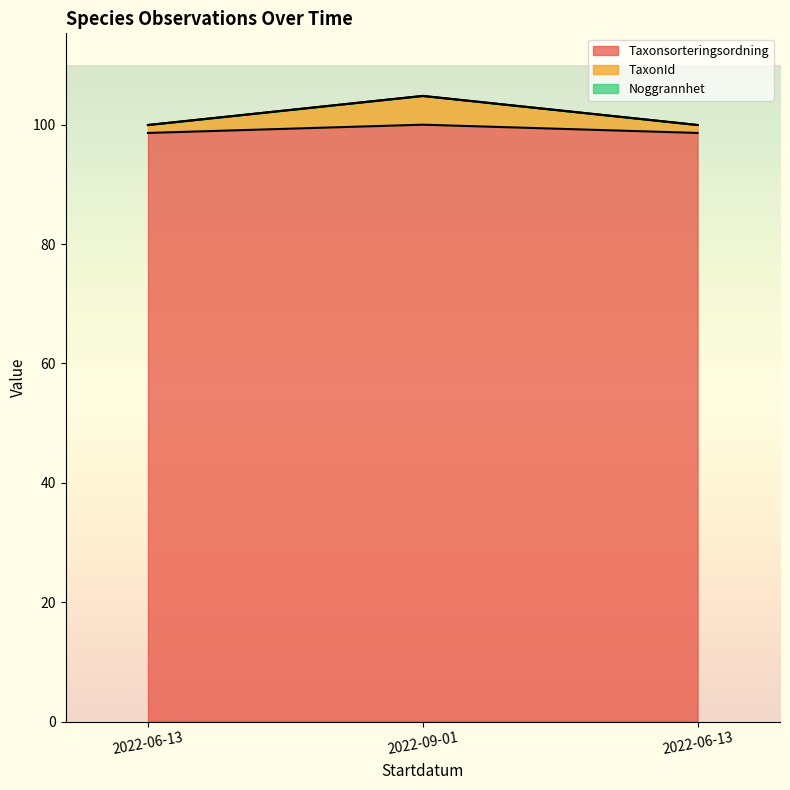

At which label is Taxonsorteringsordning closest to 99?

2022-06-13